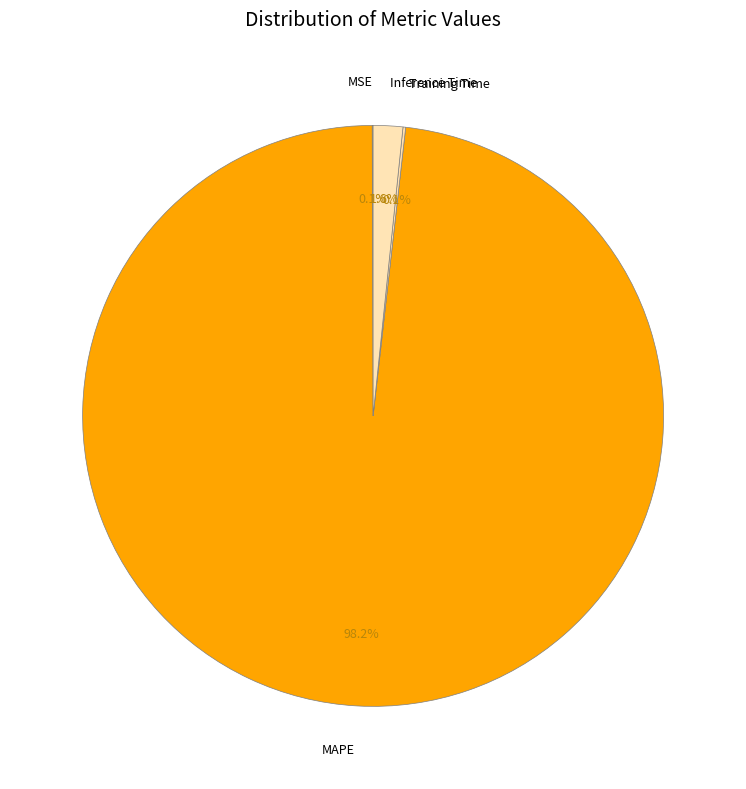

What percentage is NOT represented by Inference Time?

98.4%